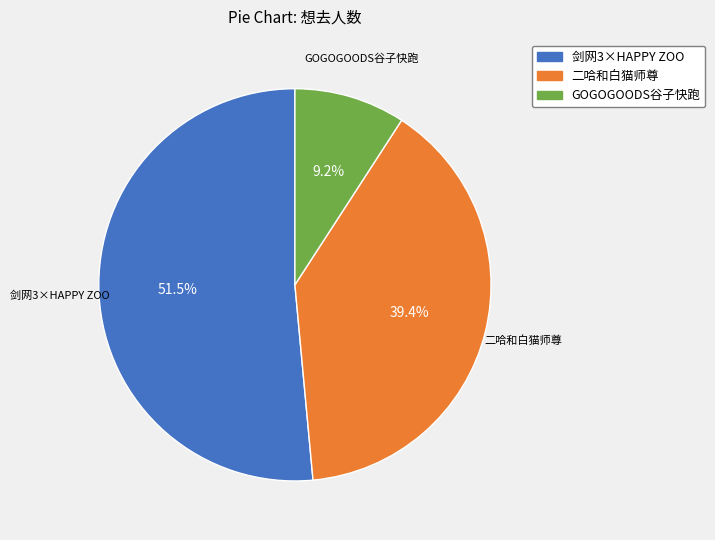

Which category has the biggest portion of the pie?

剑网3×HAPPY ZOO